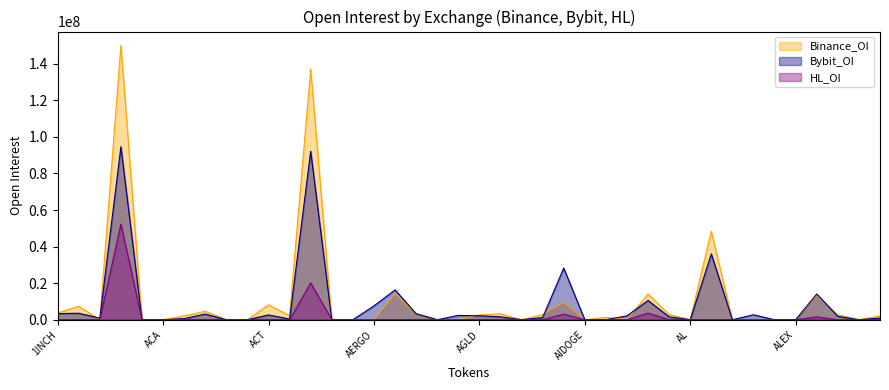

What is the sum of all Binance_OI values?

435868742